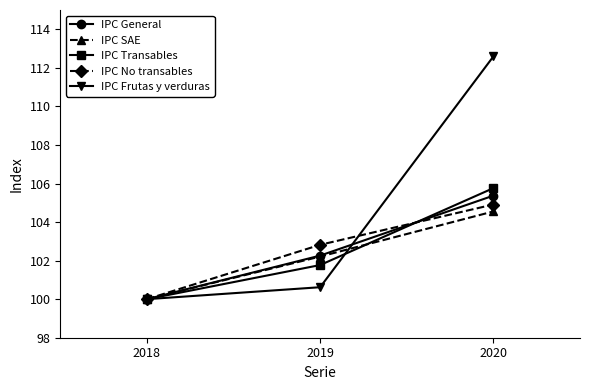

At which label does IPC Frutas y verduras reach its minimum?

2018